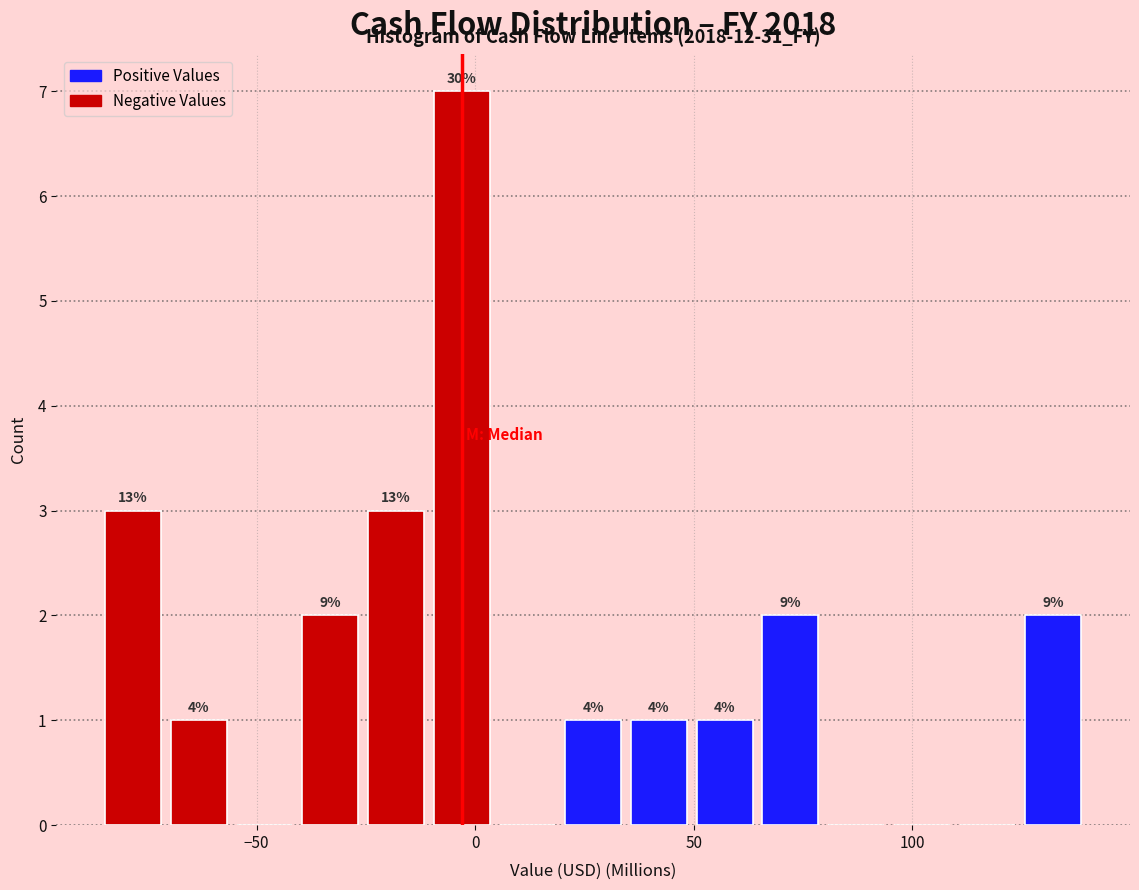

Around what value on the x-axis is the tallest bar? Give the approximate position of its centre, as read against the axis.

-5